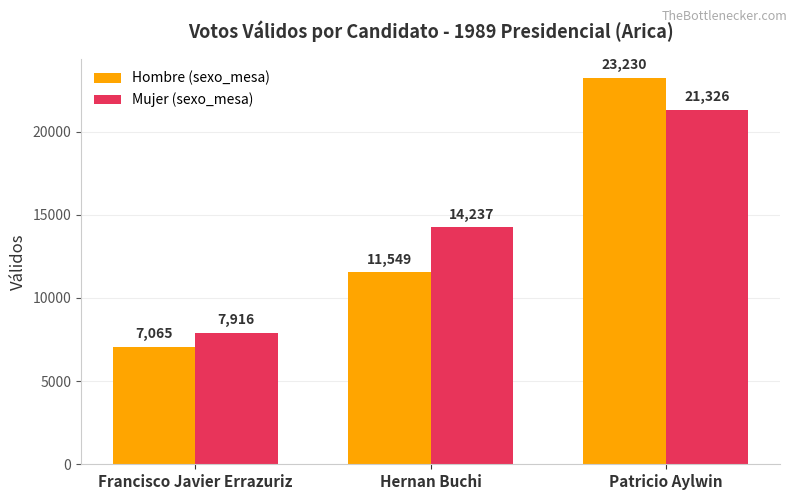

The value of Hombre (sexo_mesa) at Hernan Buchi is 11549. True or false?

True